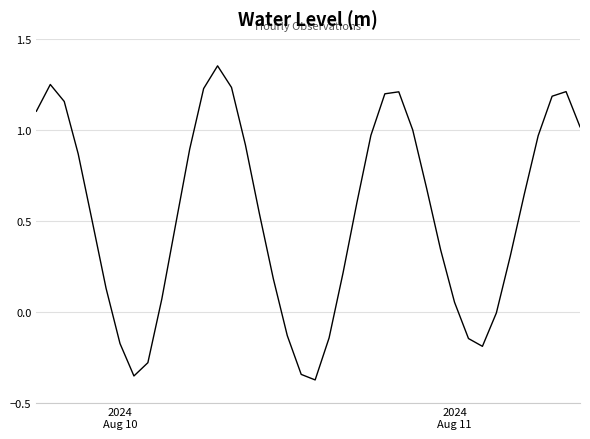

What is the difference between the maximum and minimum values?

1.7